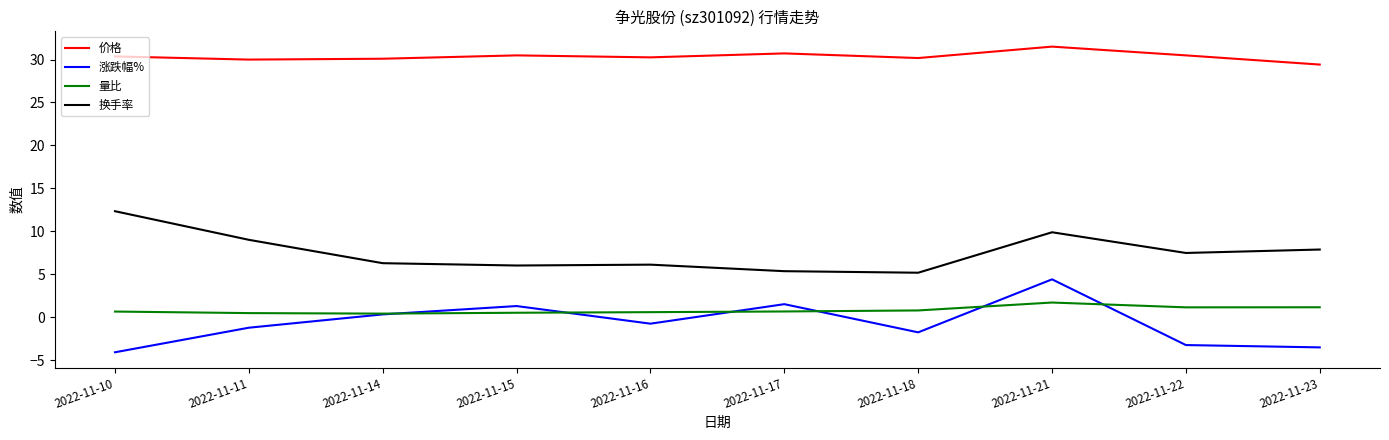

The 换手率 series shows 6.1 at 2022-11-16. True or false?

True